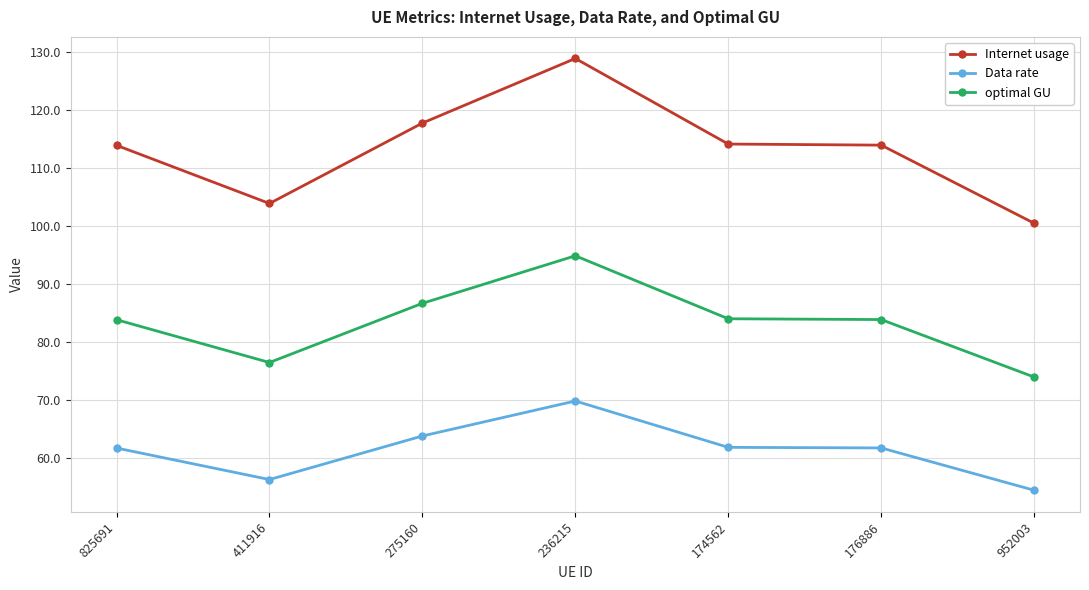

Is it true that optimal GU equals 76.5 at 411916?

True